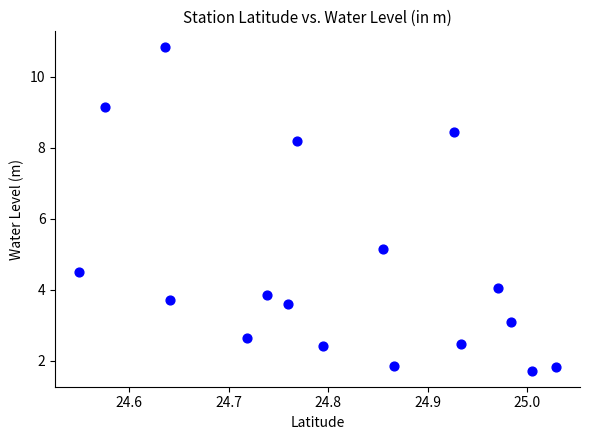

What Y value in the scatter plot is closest to 6?

5.2